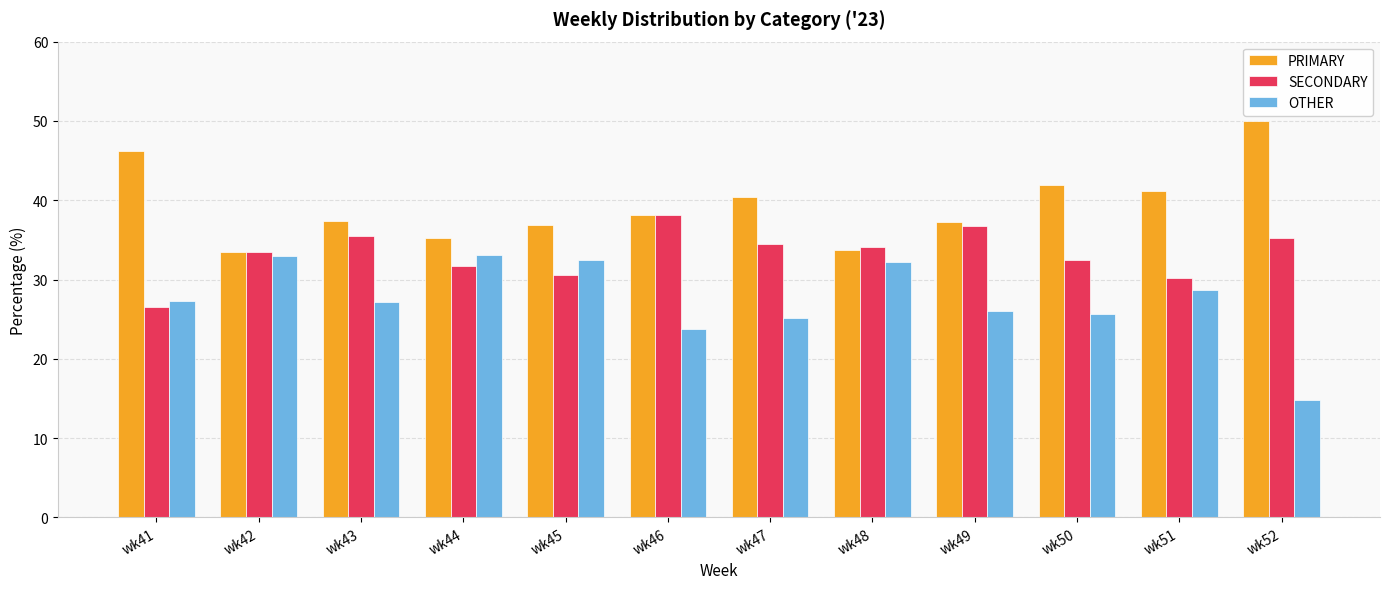

Rank the series by their maximum value, from highest to lowest.

PRIMARY, SECONDARY, OTHER